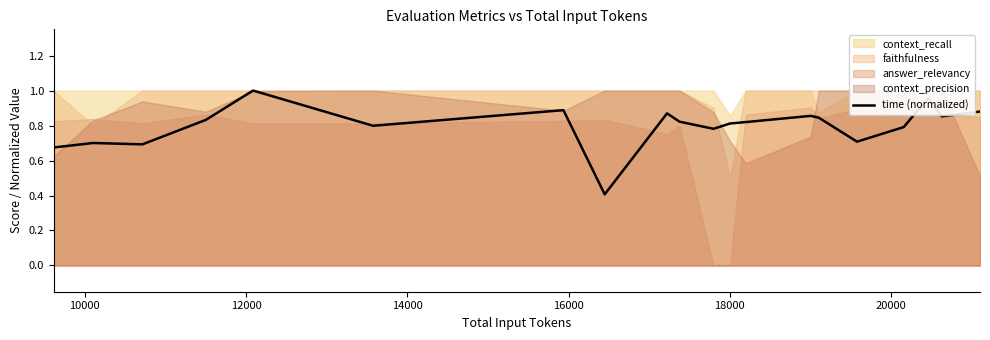

How many lines are shown in the chart?

1